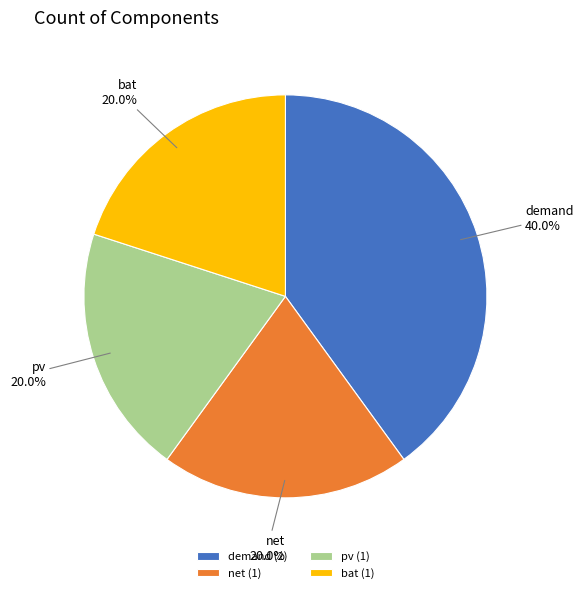

Which slice is the largest?

demand